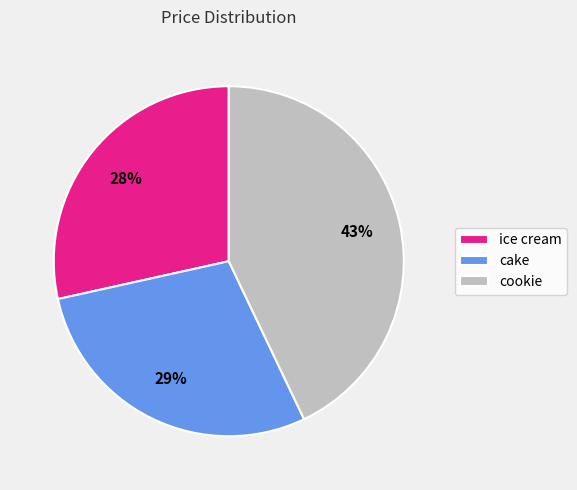

True or false: cookie accounts for 43% of the total.

True